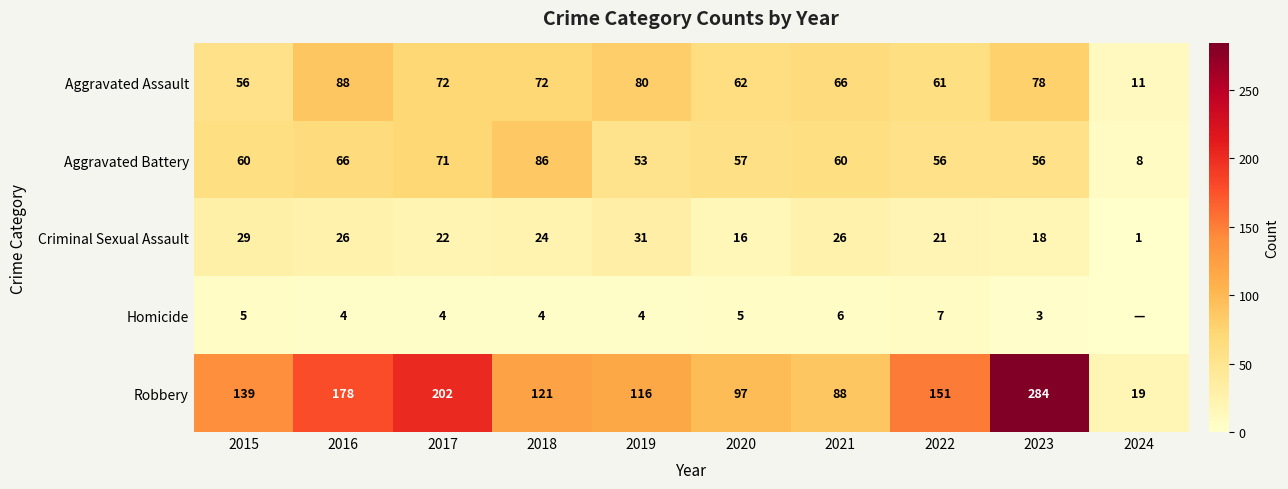

What is the sum of all Aggravated Assault values?

646